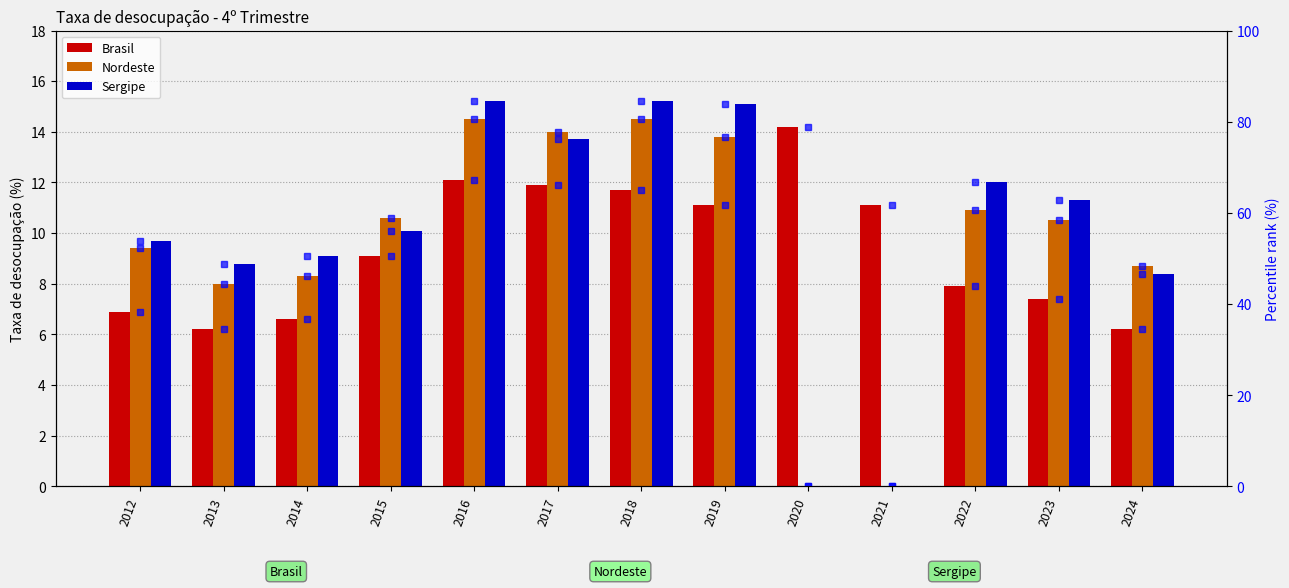

What is the maximum value for Brasil?

14.2